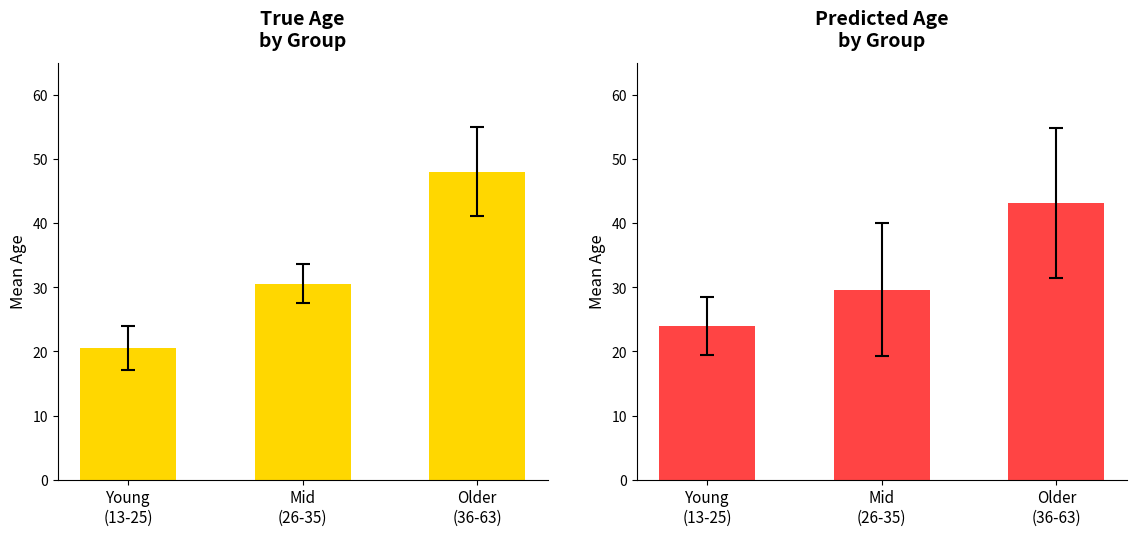

Rank the categories by Predicted_Age value from highest to lowest.

Older
(36-63), Mid
(26-35), Young
(13-25)